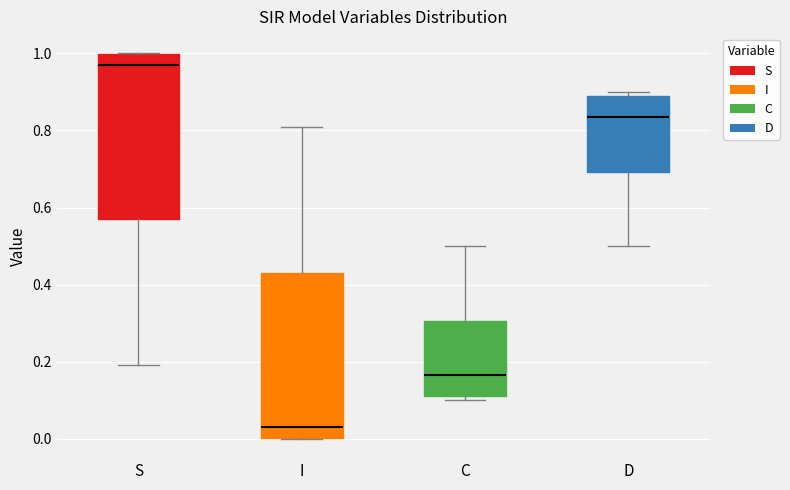

Which box has the lowest median line?

I